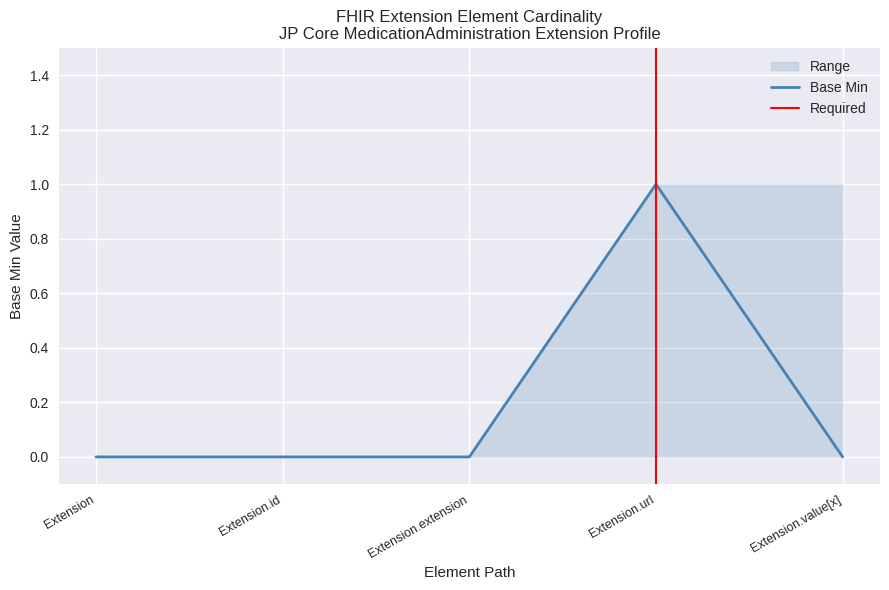

Reading right to left, list all the values displayed in this chart.

Base Min: Extension.value[x]=0	Extension.url=1	Extension.extension=0	Extension.id=0	Extension=0
ci_lower: Extension.value[x]=0	Extension.url=0	Extension.extension=0	Extension.id=0	Extension=0
ci_upper: Extension.value[x]=1	Extension.url=1	Extension.extension=0	Extension.id=0	Extension=0